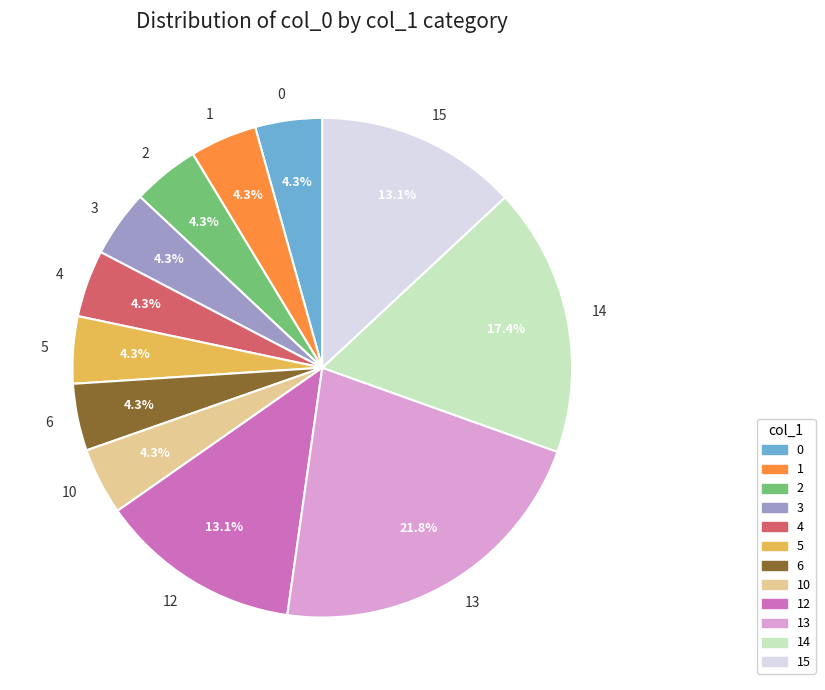

Which category has the biggest portion of the pie?

13